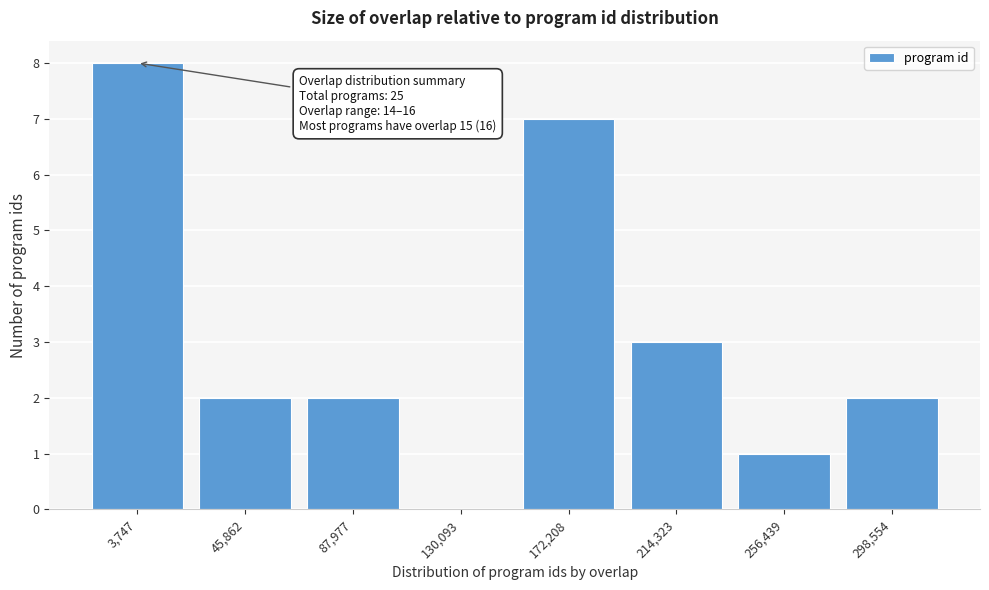

Reading right to left, what are all the values shown in this chart?

298,554=2	256,439=1	214,323=3	172,208=7	130,093=0	87,977=2	45,862=2	3,747=8